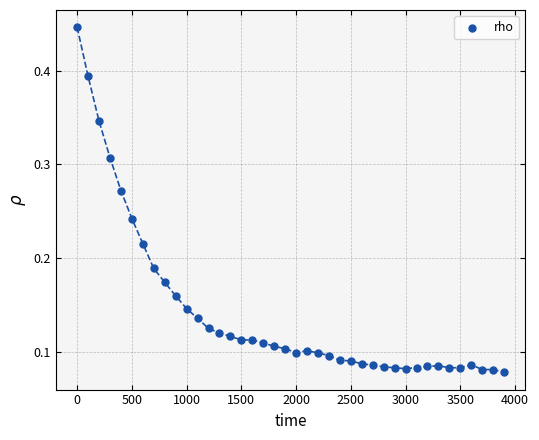

What is the range of X values (max minus min)?

3900.0